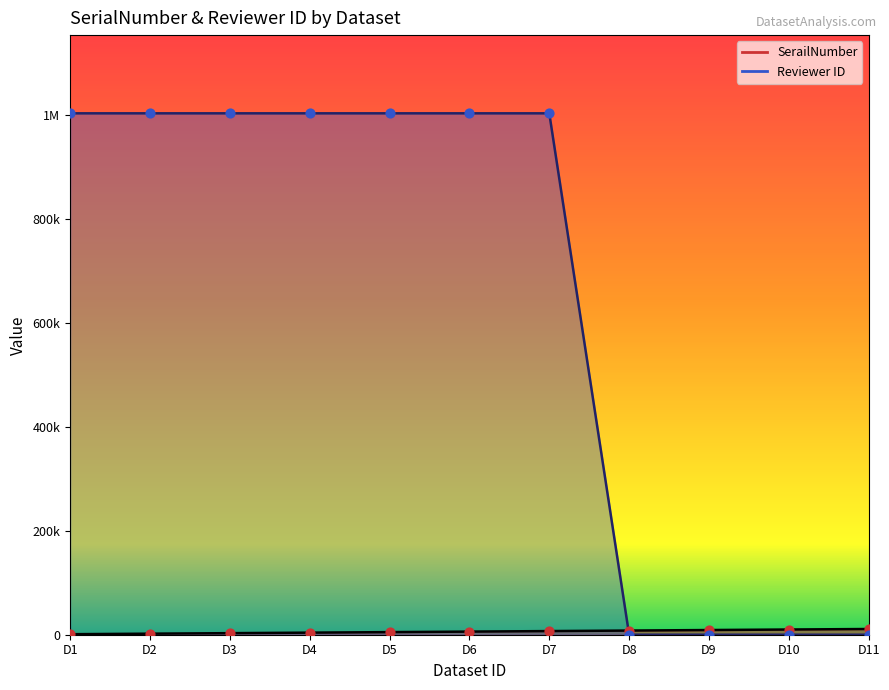

What are all the series names shown in the legend?

SerailNumber, Reviewer ID